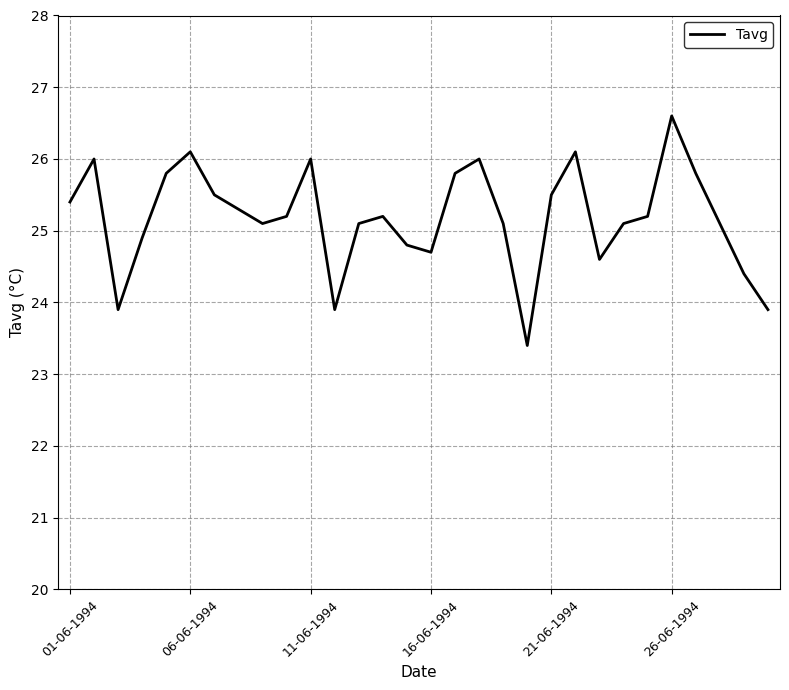

What is the maximum value shown in the chart?

26.6